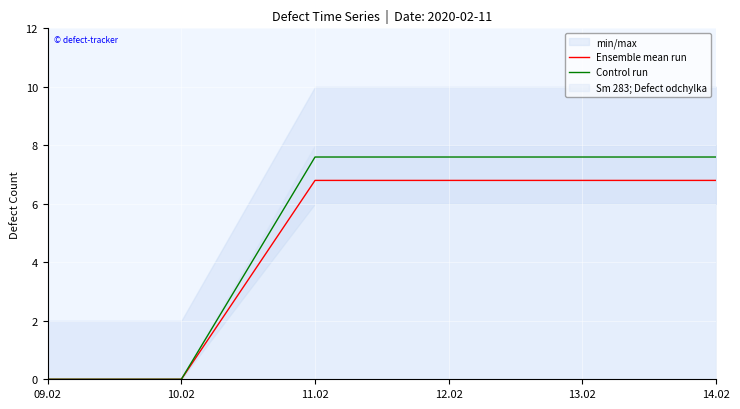

Which category has the lowest value in the Control run series?

09.02